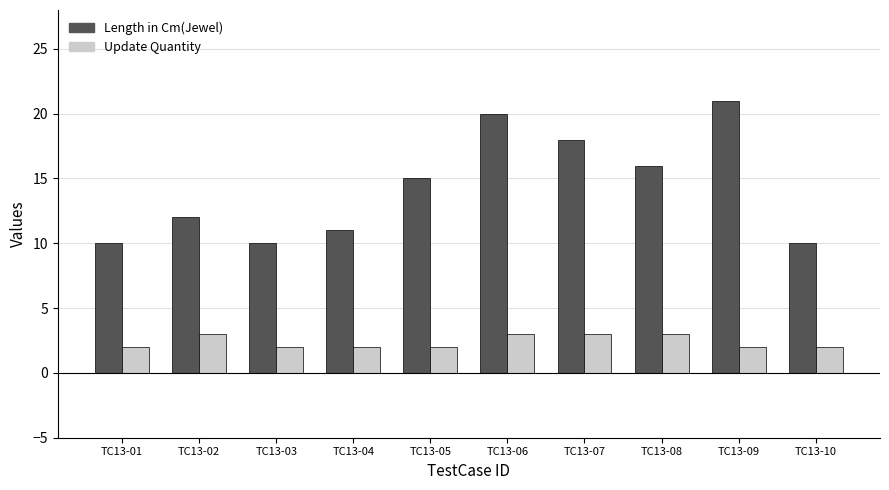

What is the value of the Update Quantity bar at the 10th from the left?

2